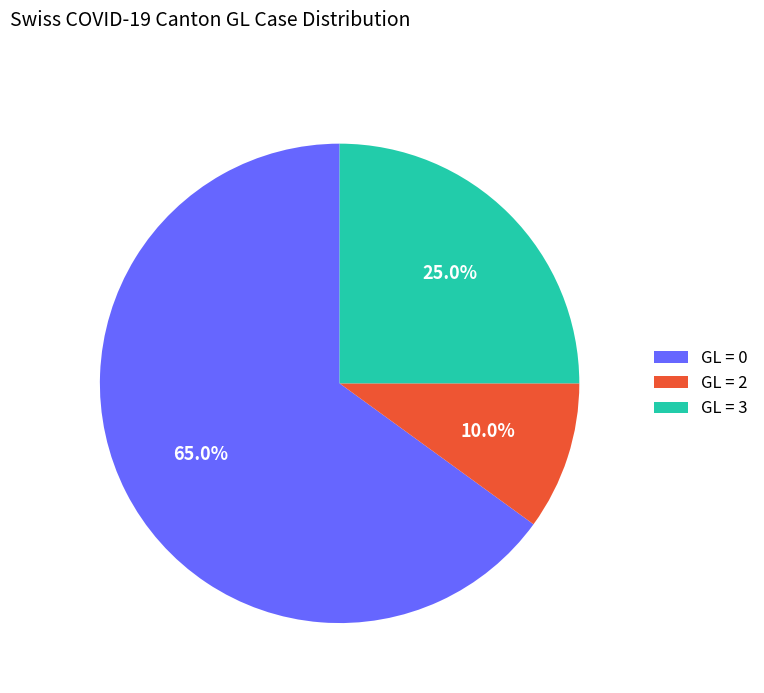

Between GL = 3 and GL = 2, which is larger?

GL = 3